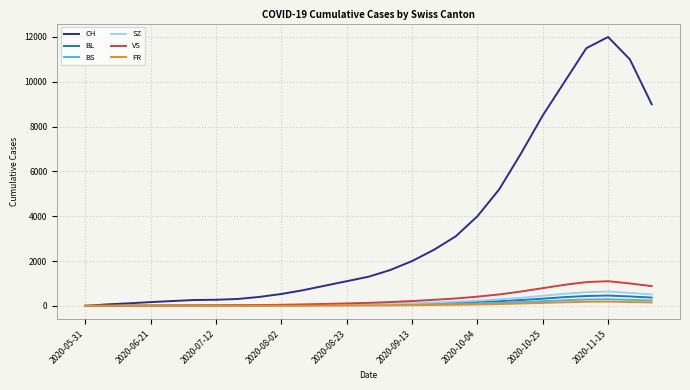

Which series has the widest spread of values?

CH